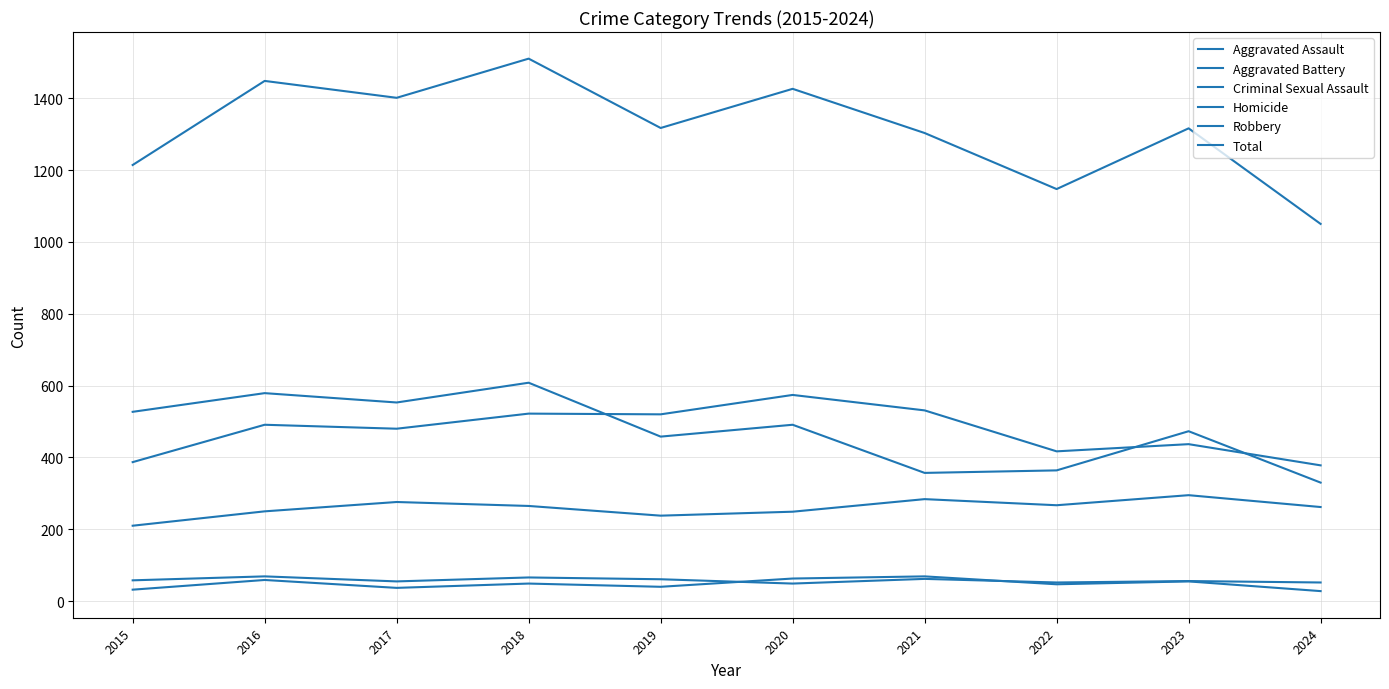

At which category does Robbery reach its first local peak?

2016